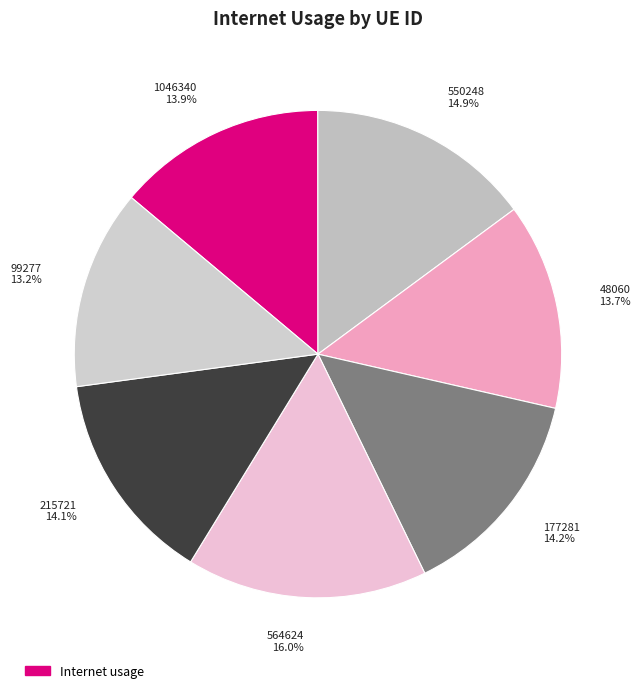

Is there any slice that represents more than half of the pie?

No